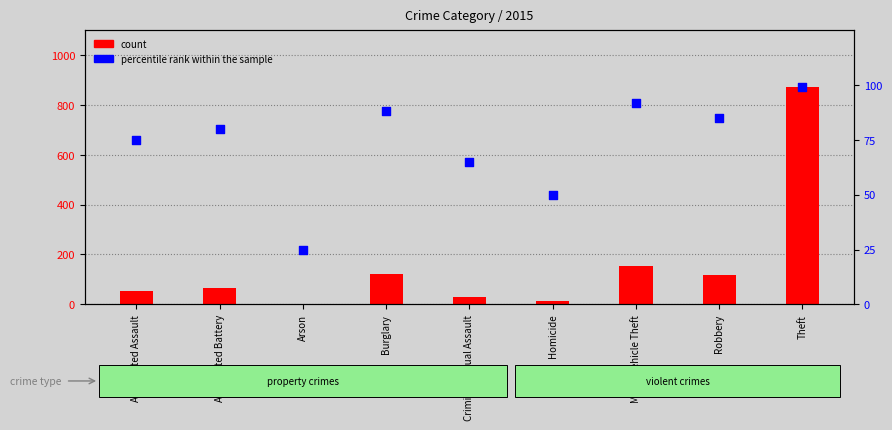

Which series has the largest total across all categories?

count